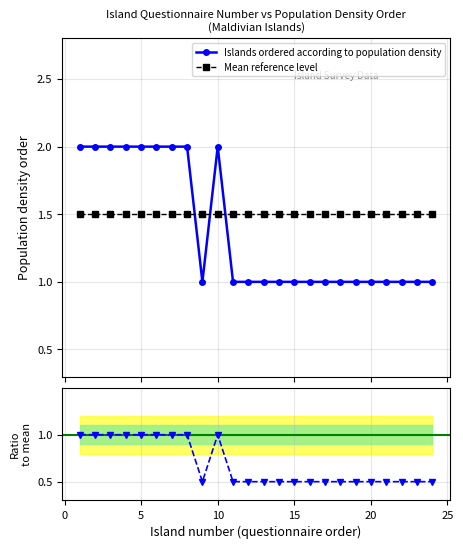

What is the highest value of the Mean reference level series?

1.5